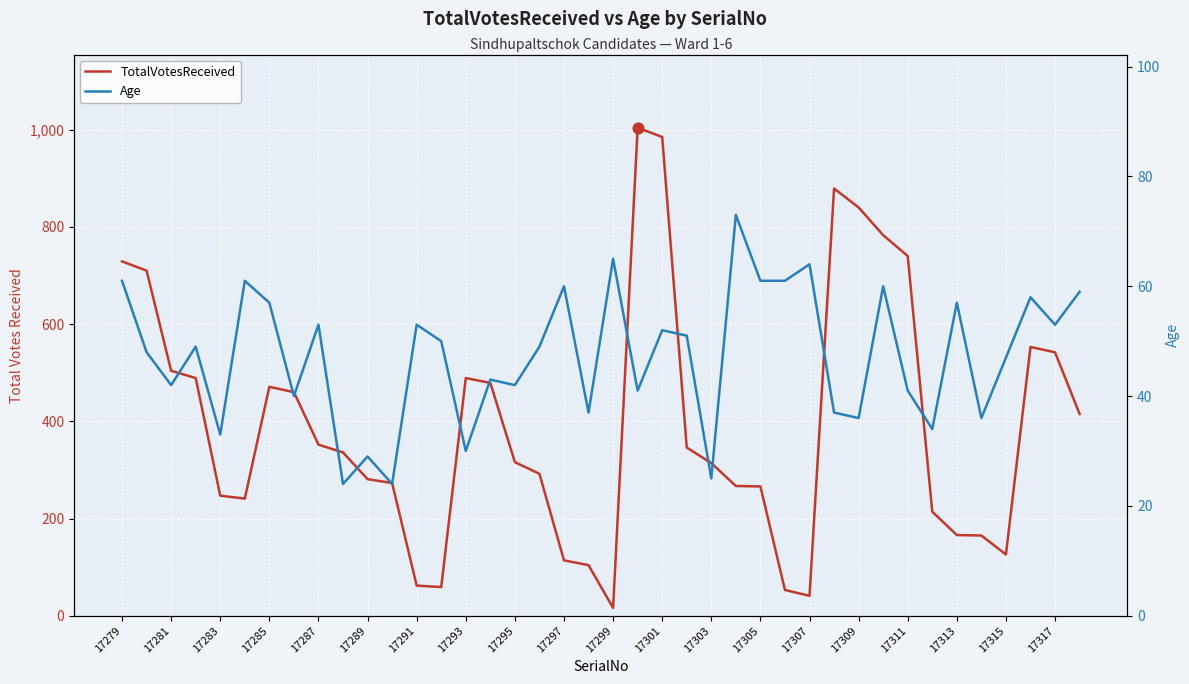

Which series reaches the maximum Y coordinate?

TotalVotesReceived